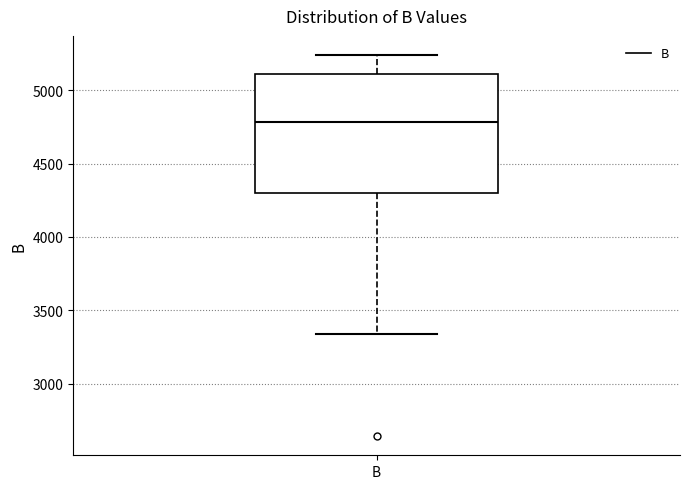

Transcribe this box plot: give where the median line is, the range the box spans, and where the two whiskers end, as read against the y-axis. The values are not printed on the chart, so give them approximately, as read against the axis.

median 4800, box 4300 to 5100, whiskers 3350 to 5250